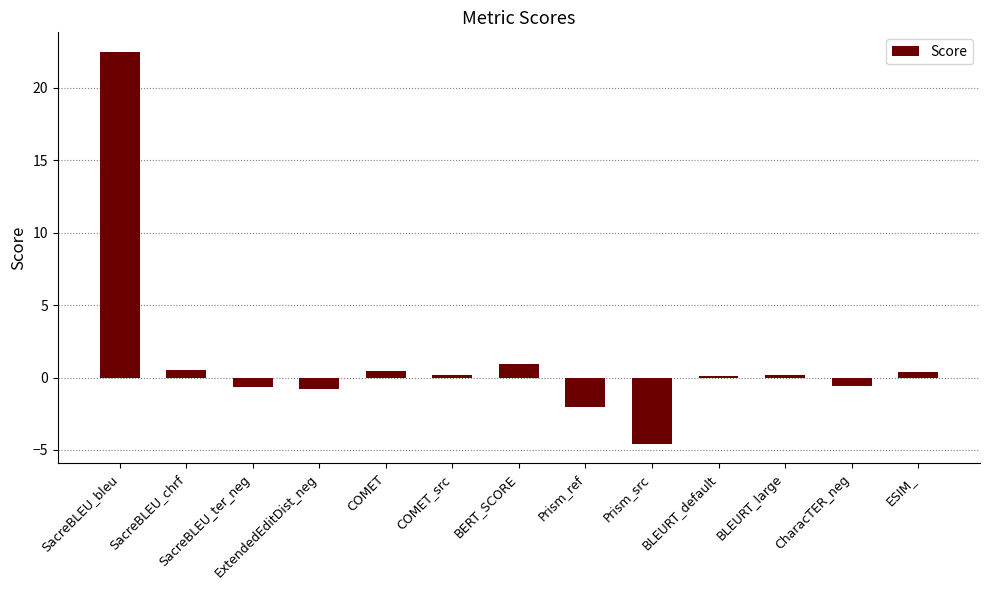

What is the maximum value shown in the chart?

22.5